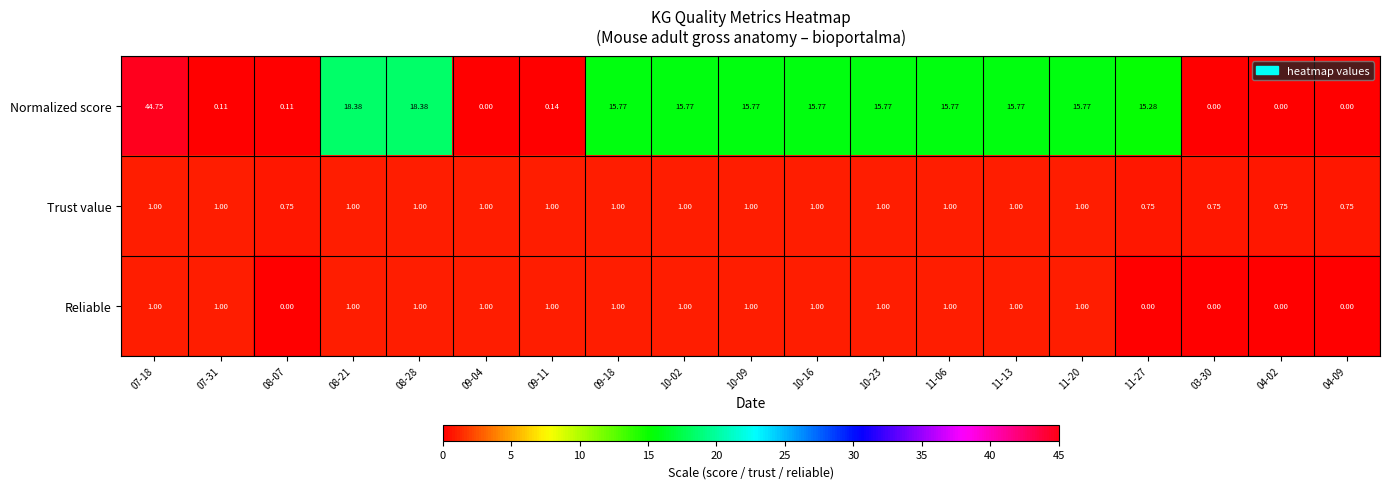

At 08-07, list the series in order from smallest to largest.

Reliable, Normalized score, Trust value